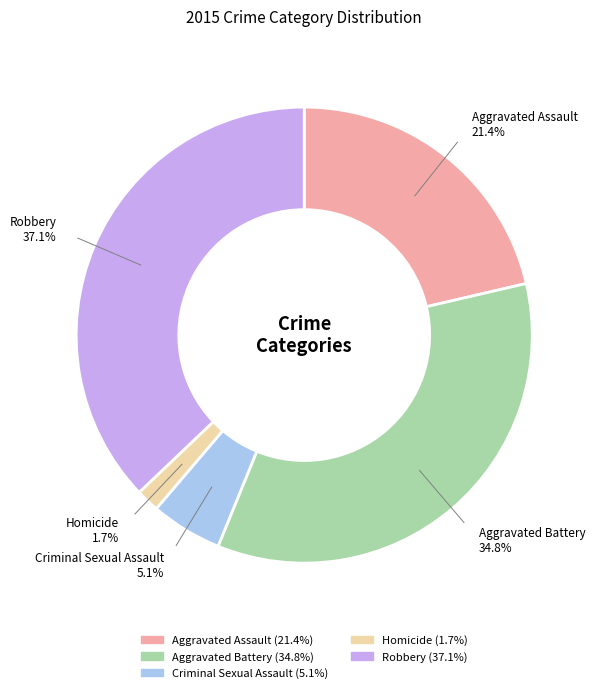

Which has a higher value, Homicide or Aggravated Assault?

Aggravated Assault